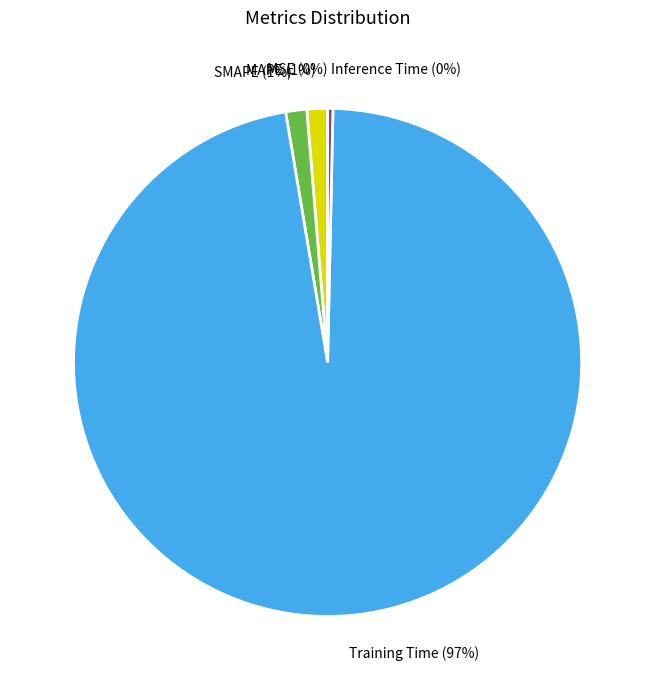

Do Training Time and Inference Time together represent more than half of the pie?

Yes